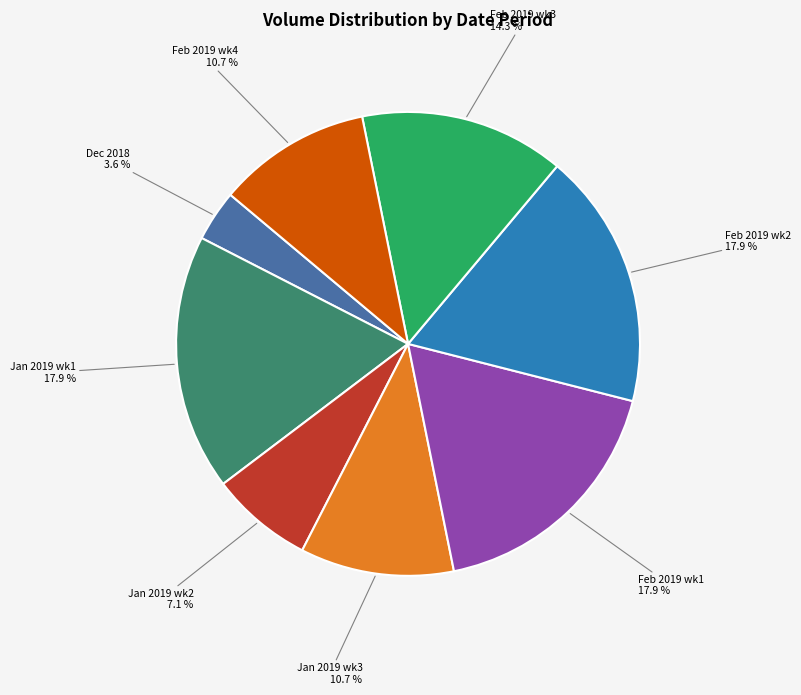

Is there any slice that represents more than half of the pie?

No